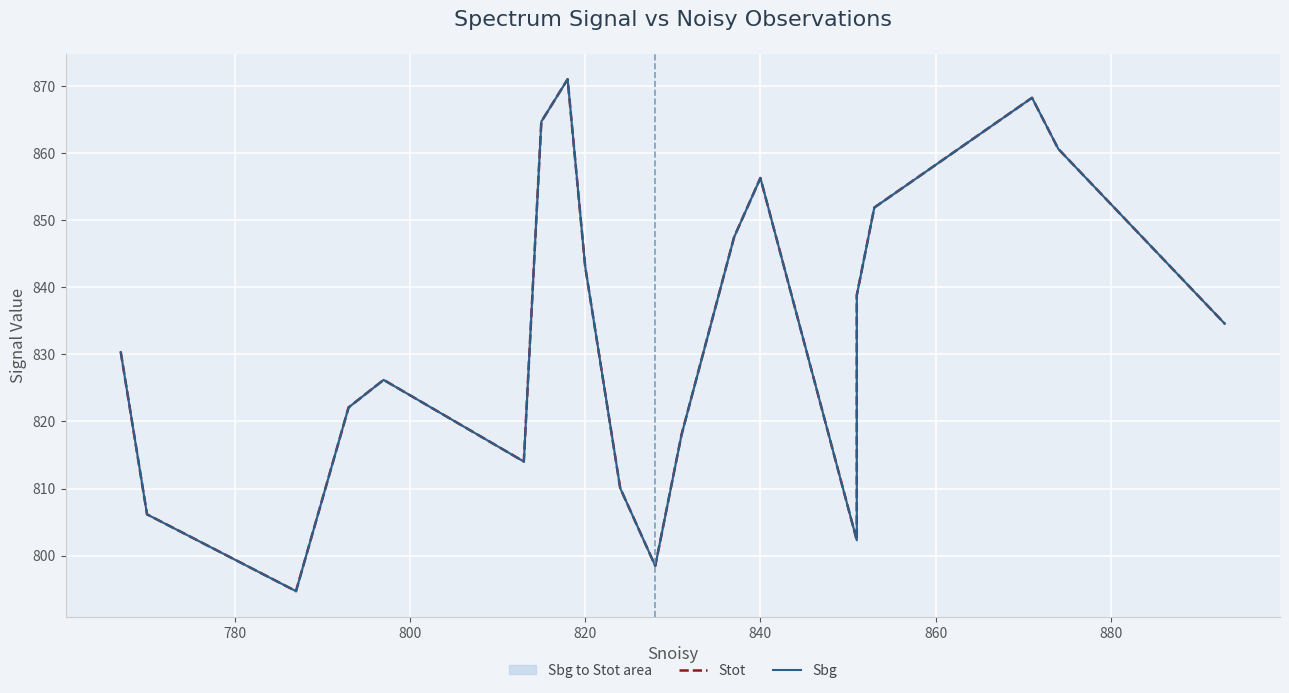

Reading left to right, extract all data points from this chart.

Stot: 830.4	806.2	794.7	822.1	826.2	814.0	864.7	871.0	843.1	810.1	798.5	818.0	847.5	856.3	802.3	838.8	851.9	868.3	860.6	834.6
Sbg: 830.4	806.2	794.7	822.1	826.2	814.0	864.7	871.0	843.1	810.1	798.5	818.0	847.5	856.3	802.3	838.8	851.9	868.3	860.6	834.6